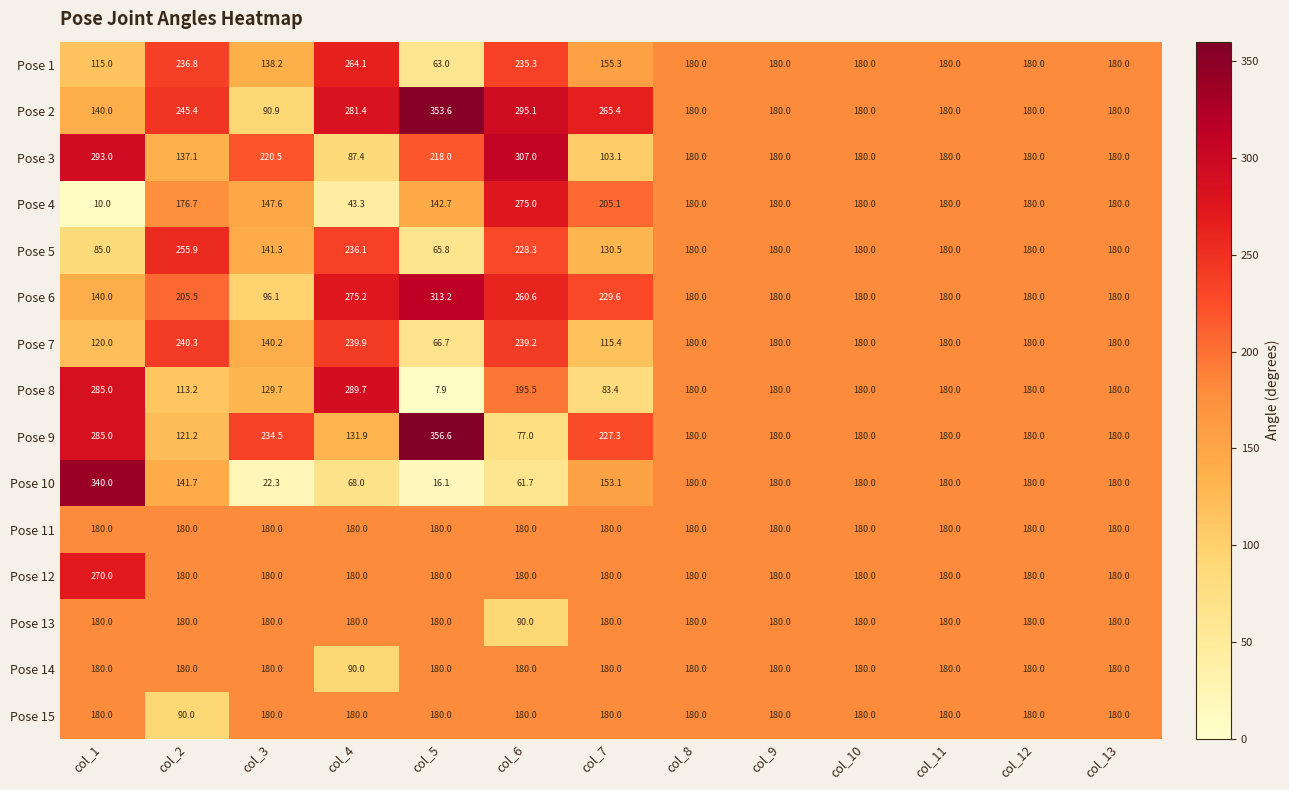

At which category does the chart reach its peak across all series?

col_5